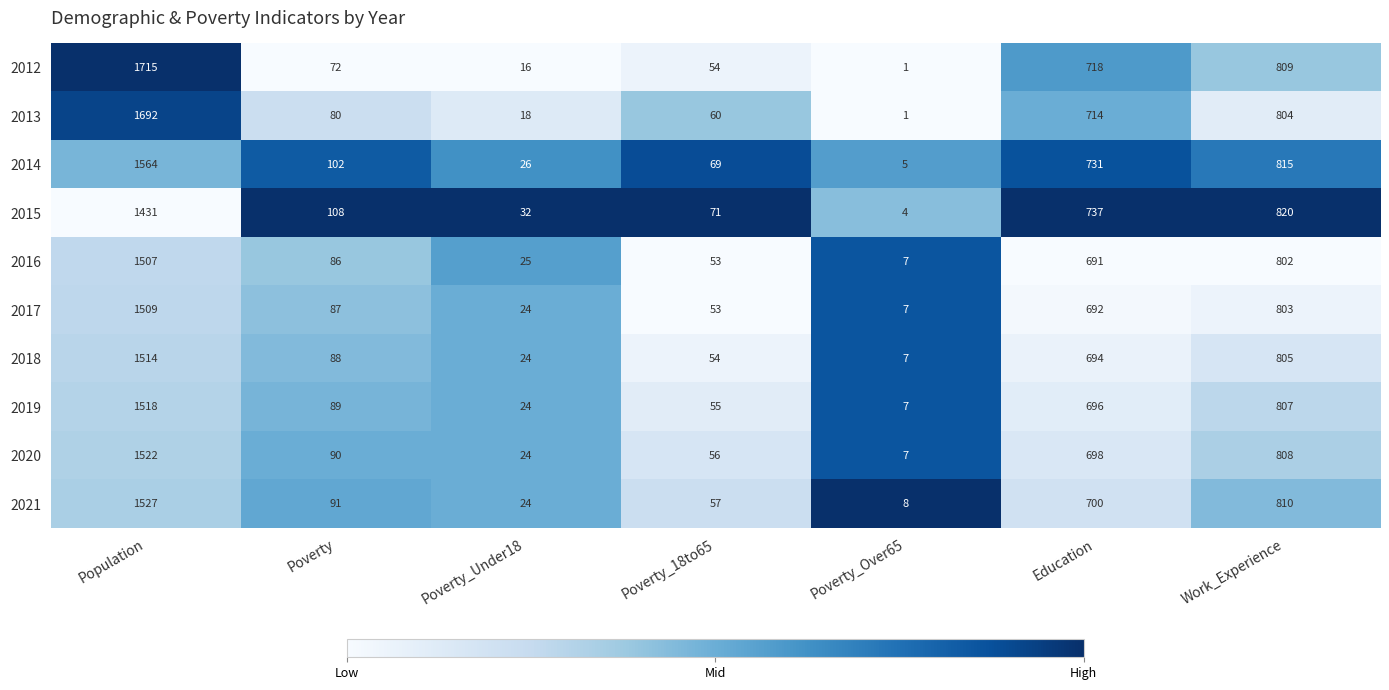

Count the number of data series in this chart.

10